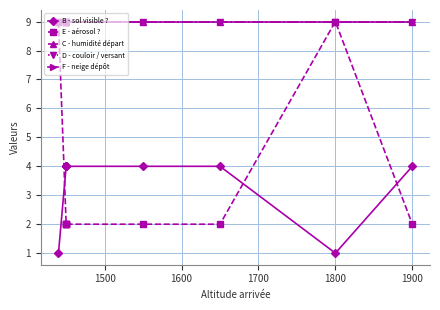

True or false: D - couloir / versant and C - humidité départ cross at least once.

False